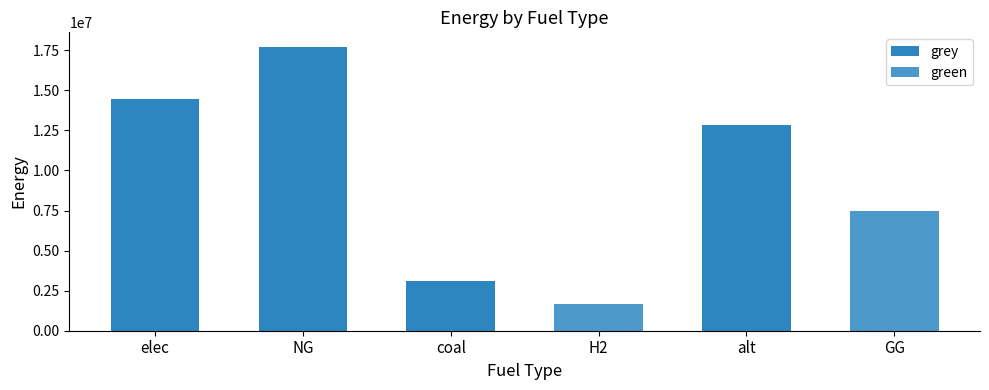

Reading left to right, list all the values displayed in this chart.

grey: 14453626.3	17735051.8	3112837.0	0.0	12859303.5	0.0
green: 0.0	0.0	0.0	1637021.5	0.0	7500000.0